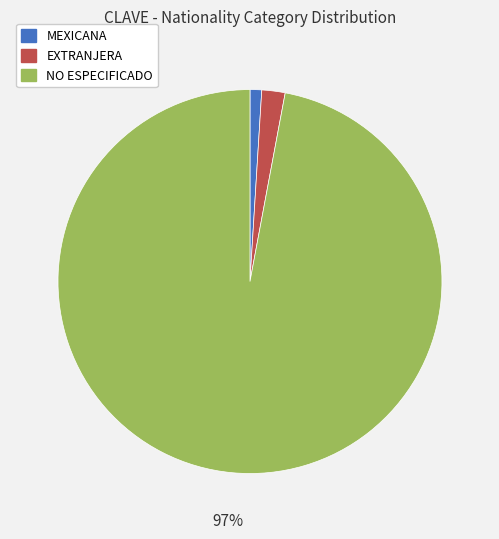

What is the smallest slice in the pie chart?

MEXICANA